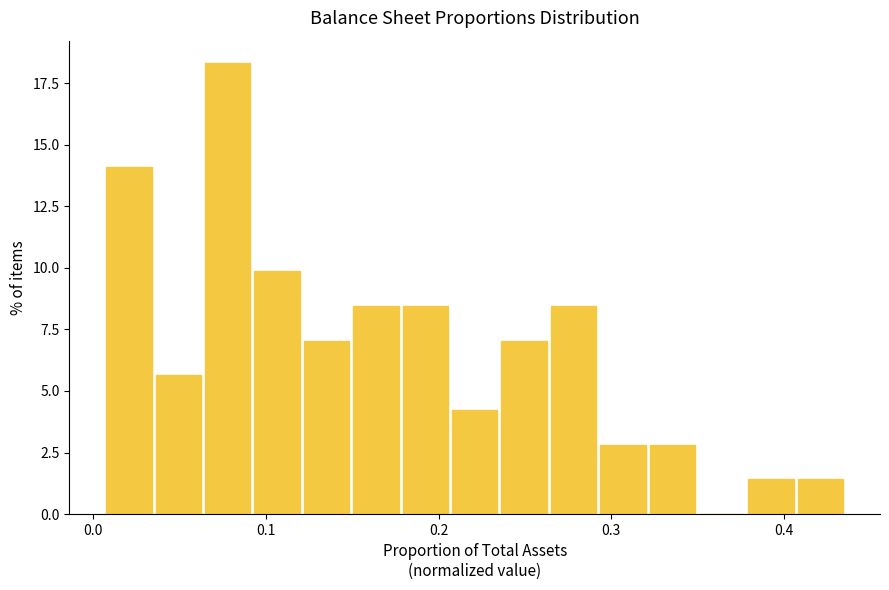

Read against the x-axis, roughly where is the centre of the tallest bar?

0.08